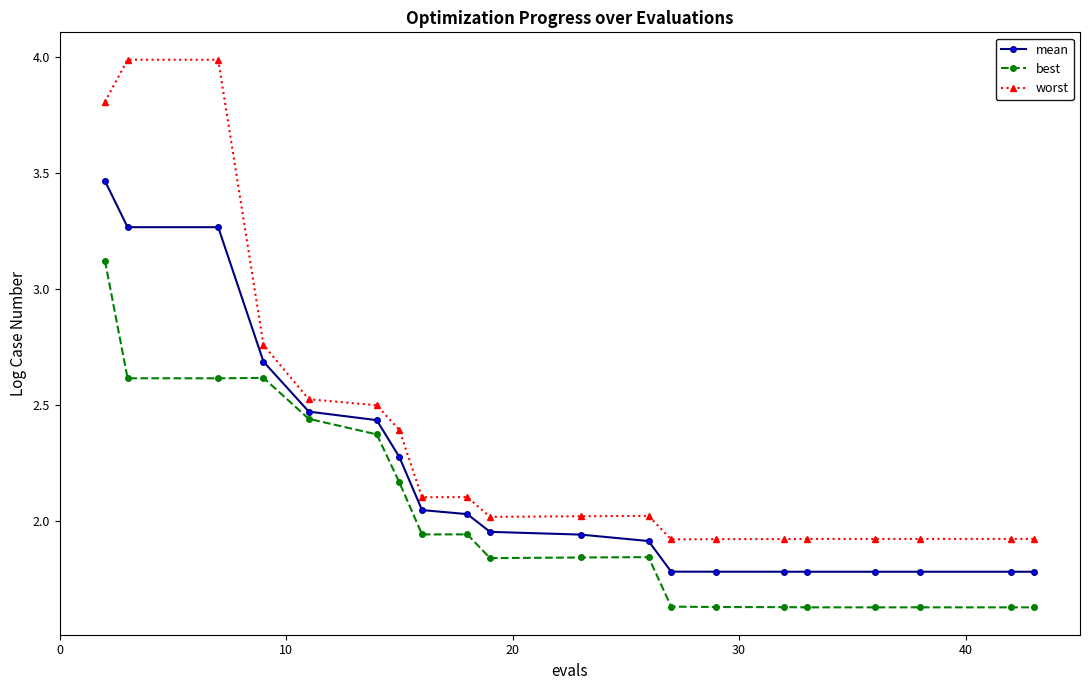

What are all the series names shown in the legend?

mean, best, worst